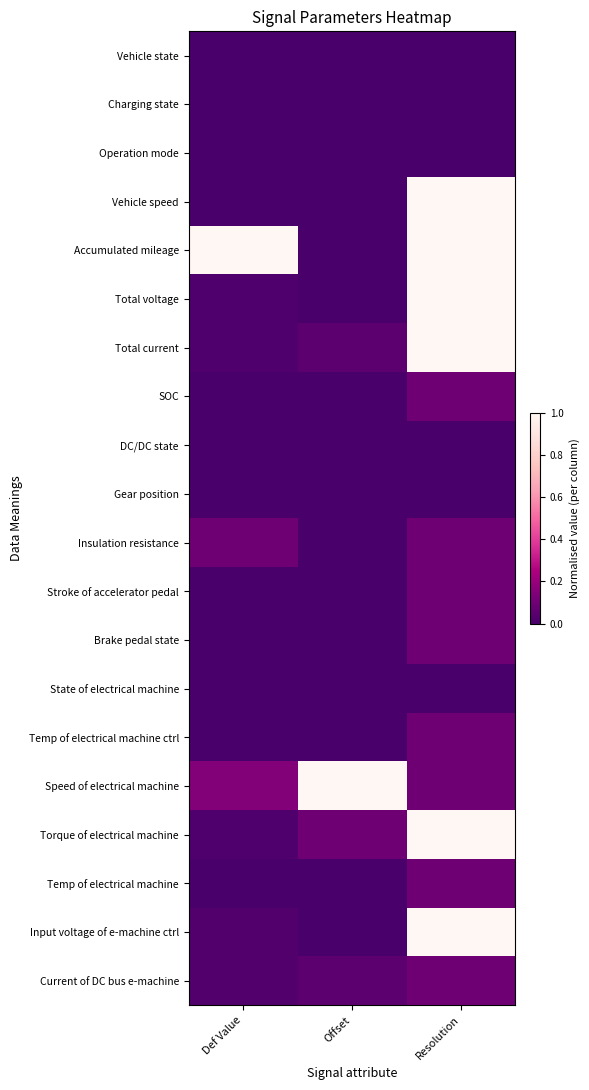

What is the spread (max minus min) of values at Offset?

1.0